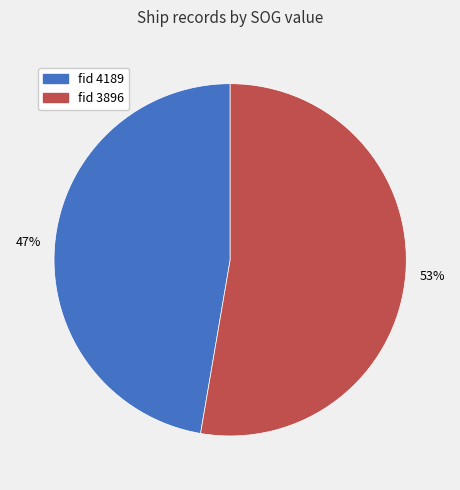

To the nearest percent, what is the average slice percentage?

50%